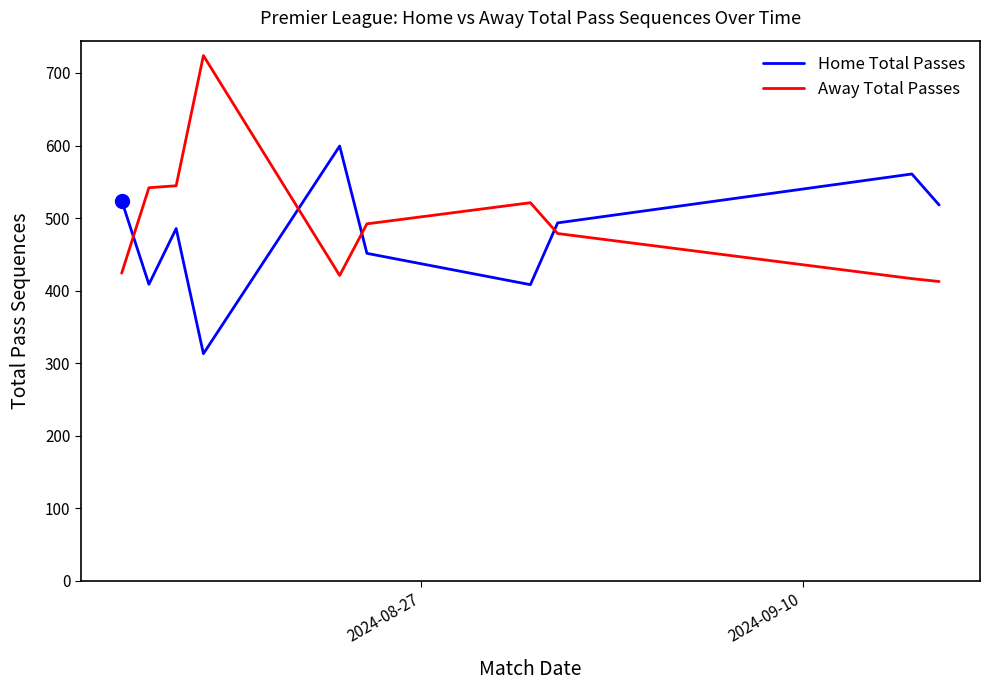

Which series has the largest total across all categories?

Away Total Passes